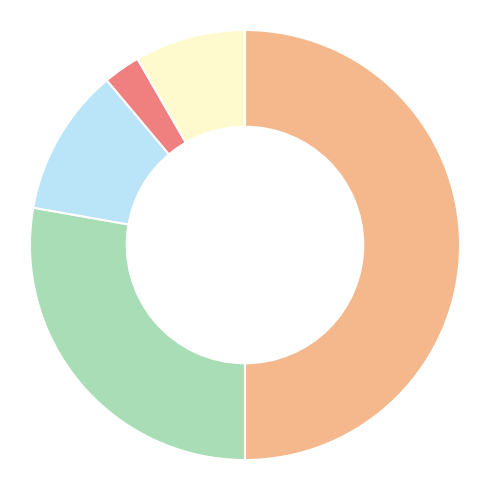

Which category has the biggest portion of the pie?

1